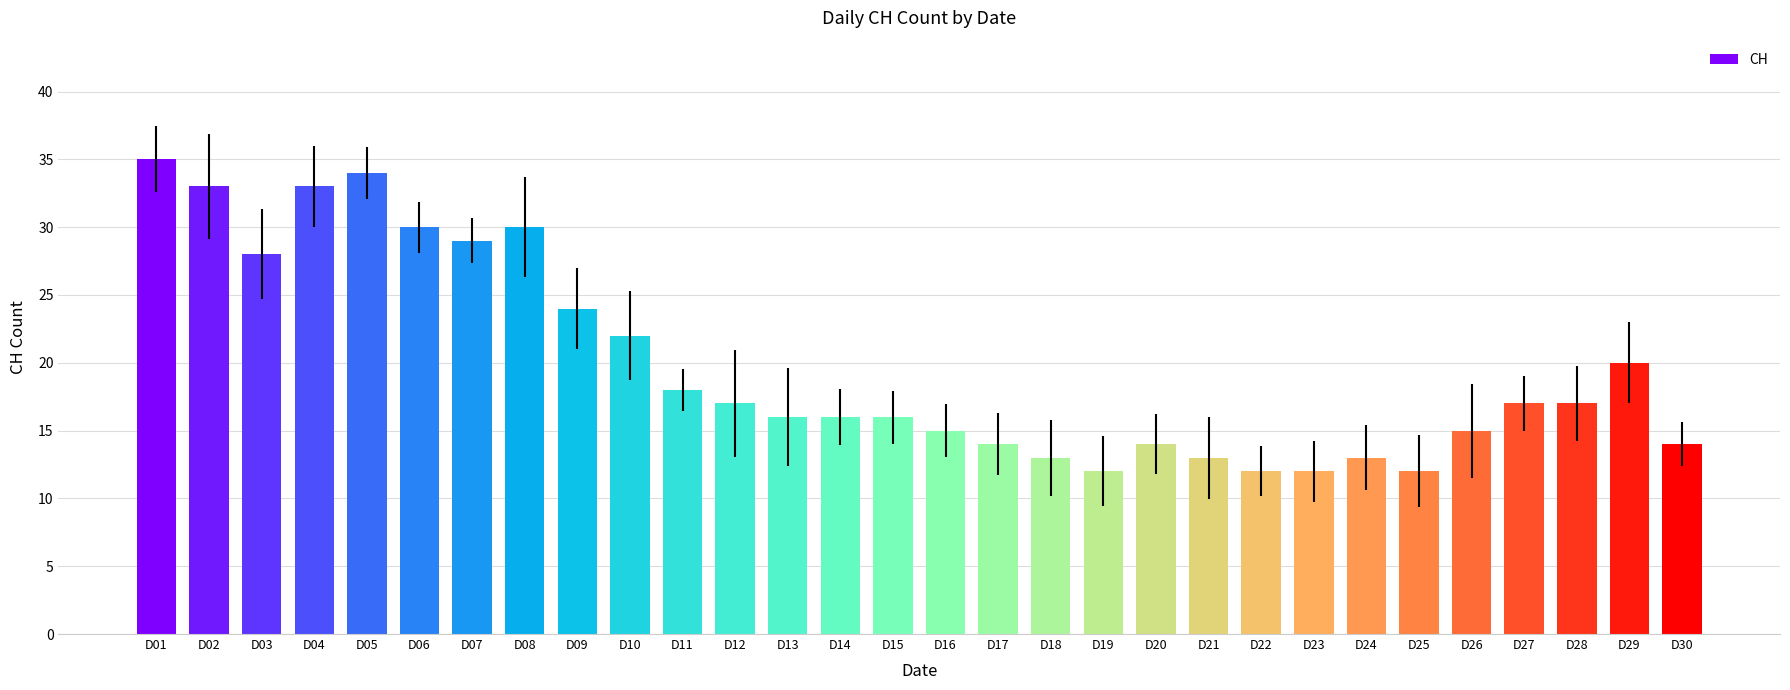

What is the difference between the values at D28 and D10?

5